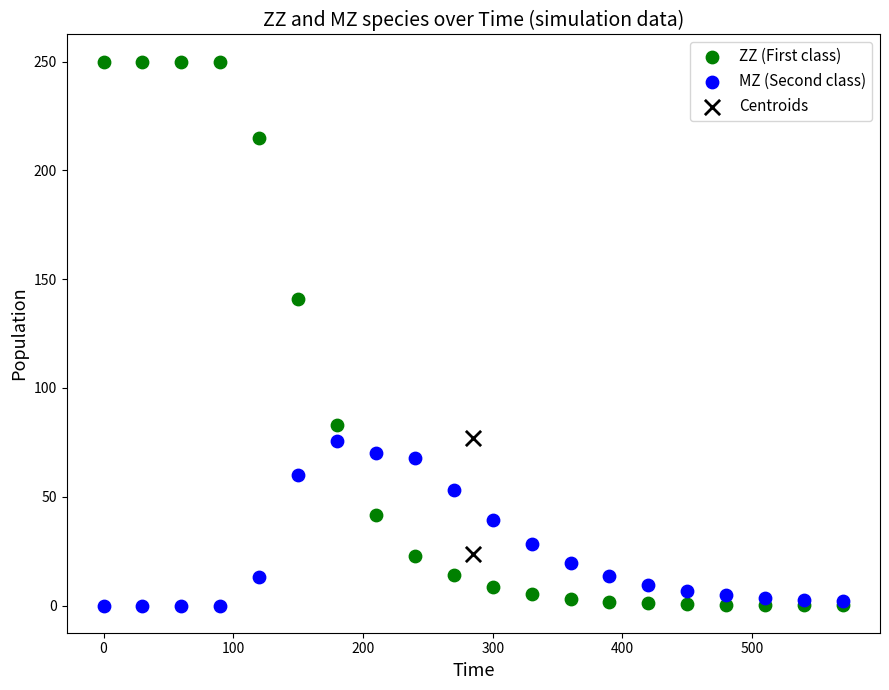

What are all the series names shown in the legend?

ZZ (First class), MZ (Second class), Centroids